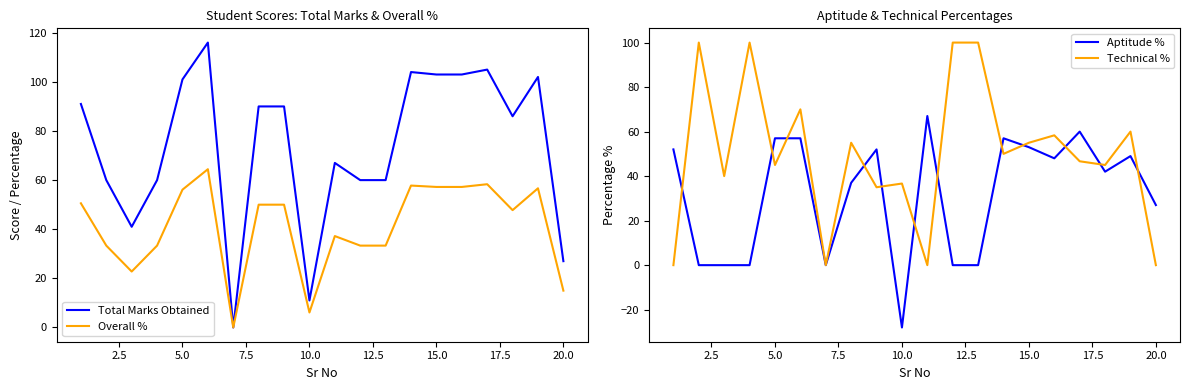

True or false: Overall % has more than 0 interior local peaks.

True